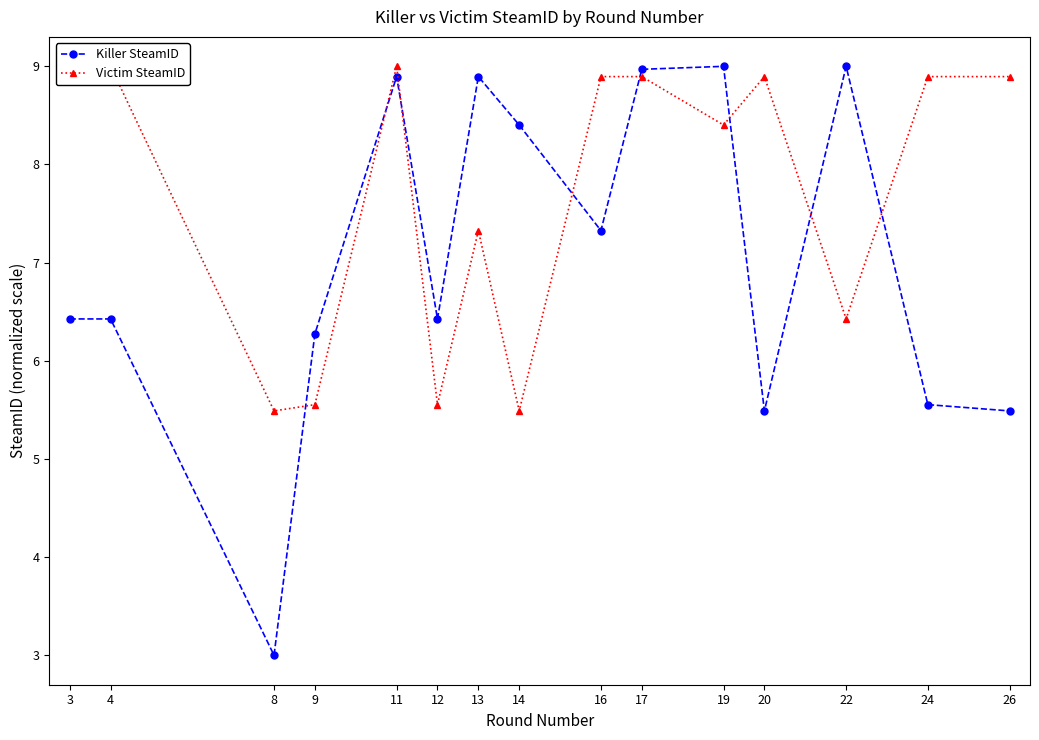

The value of Victim SteamID at 12 is 5.6. True or false?

True